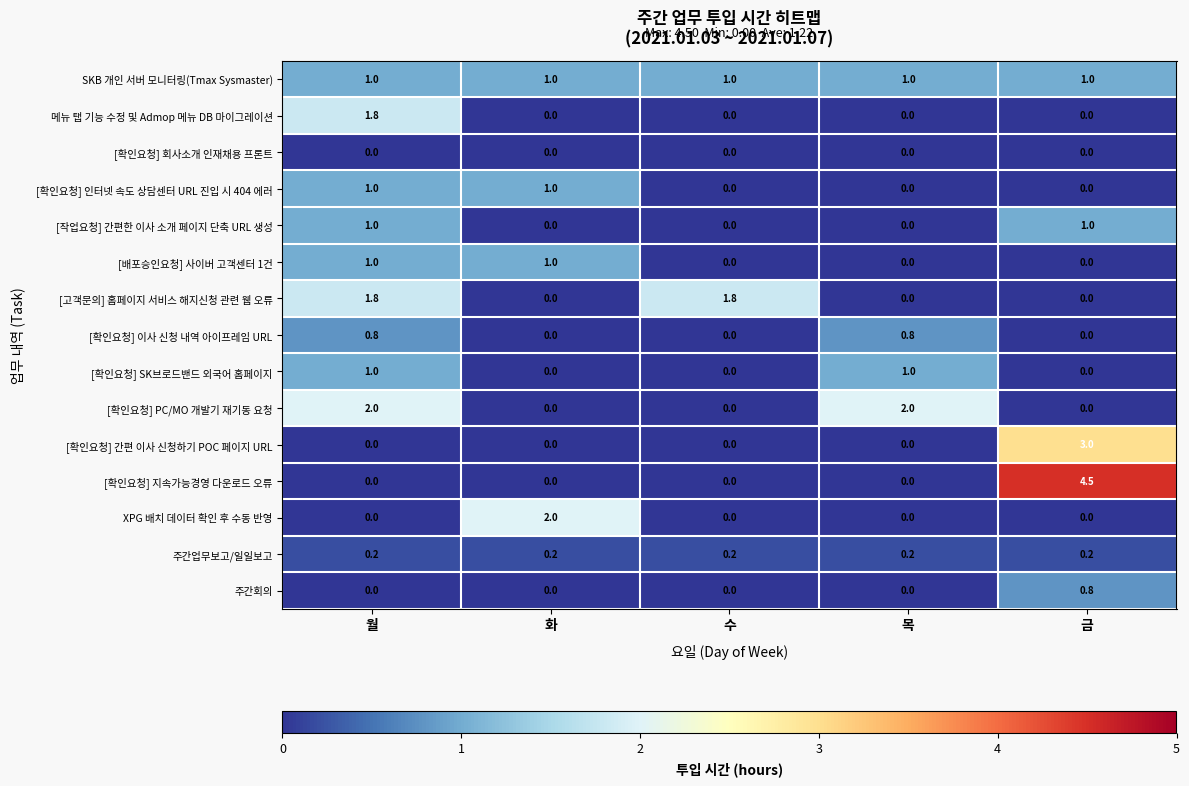

How many [배포승인요청] 사이버 고객센터 1건 values are between 0 and 1?

5